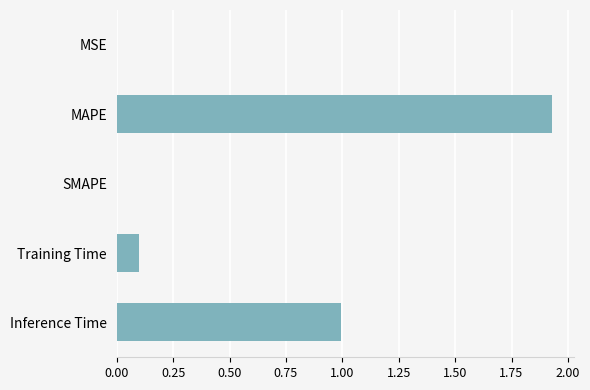

Is it true that the value at SMAPE is 0.0?

True